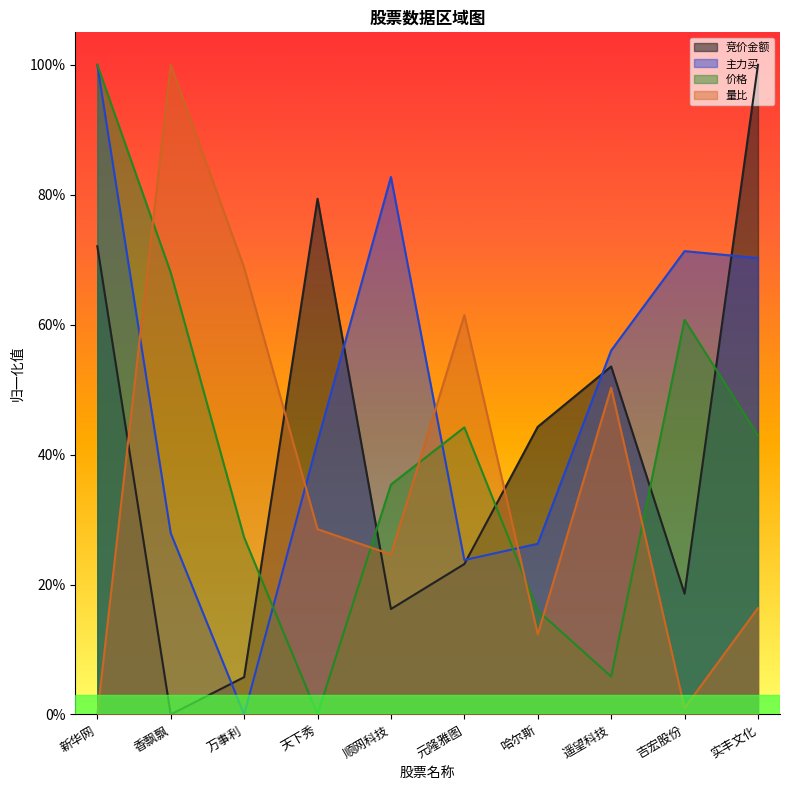

List the series in order of their peak value, highest first.

竞价金额, 价格, 主力买, 量比